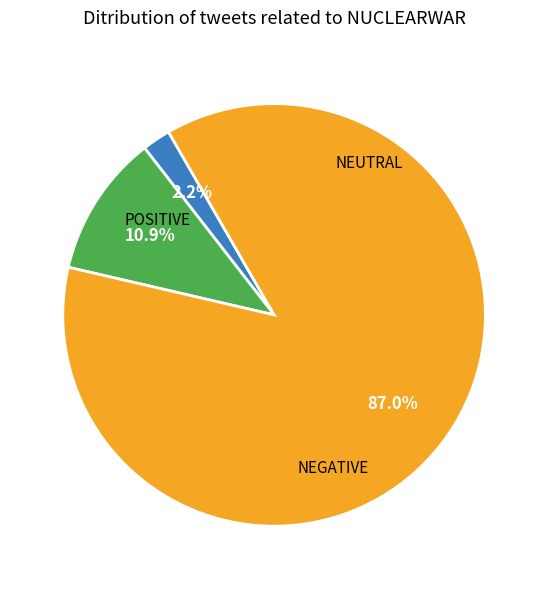

Is there a majority slice in this chart?

Yes